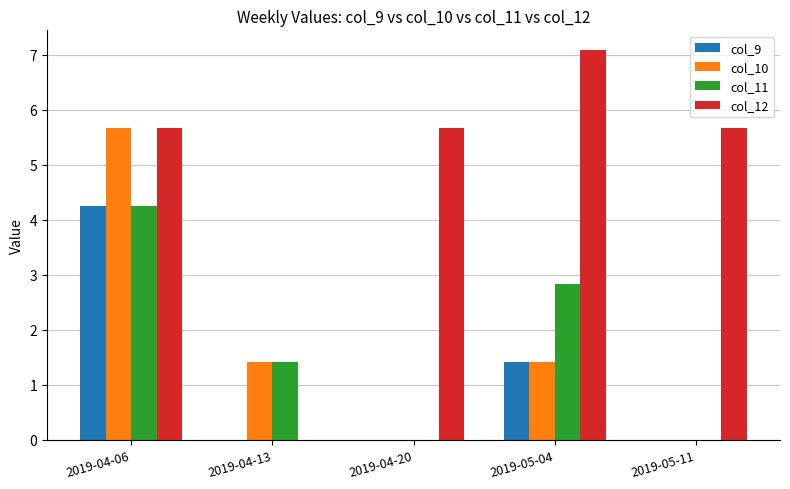

Is it true that col_12 equals 3.2 at 2019-05-11?

False